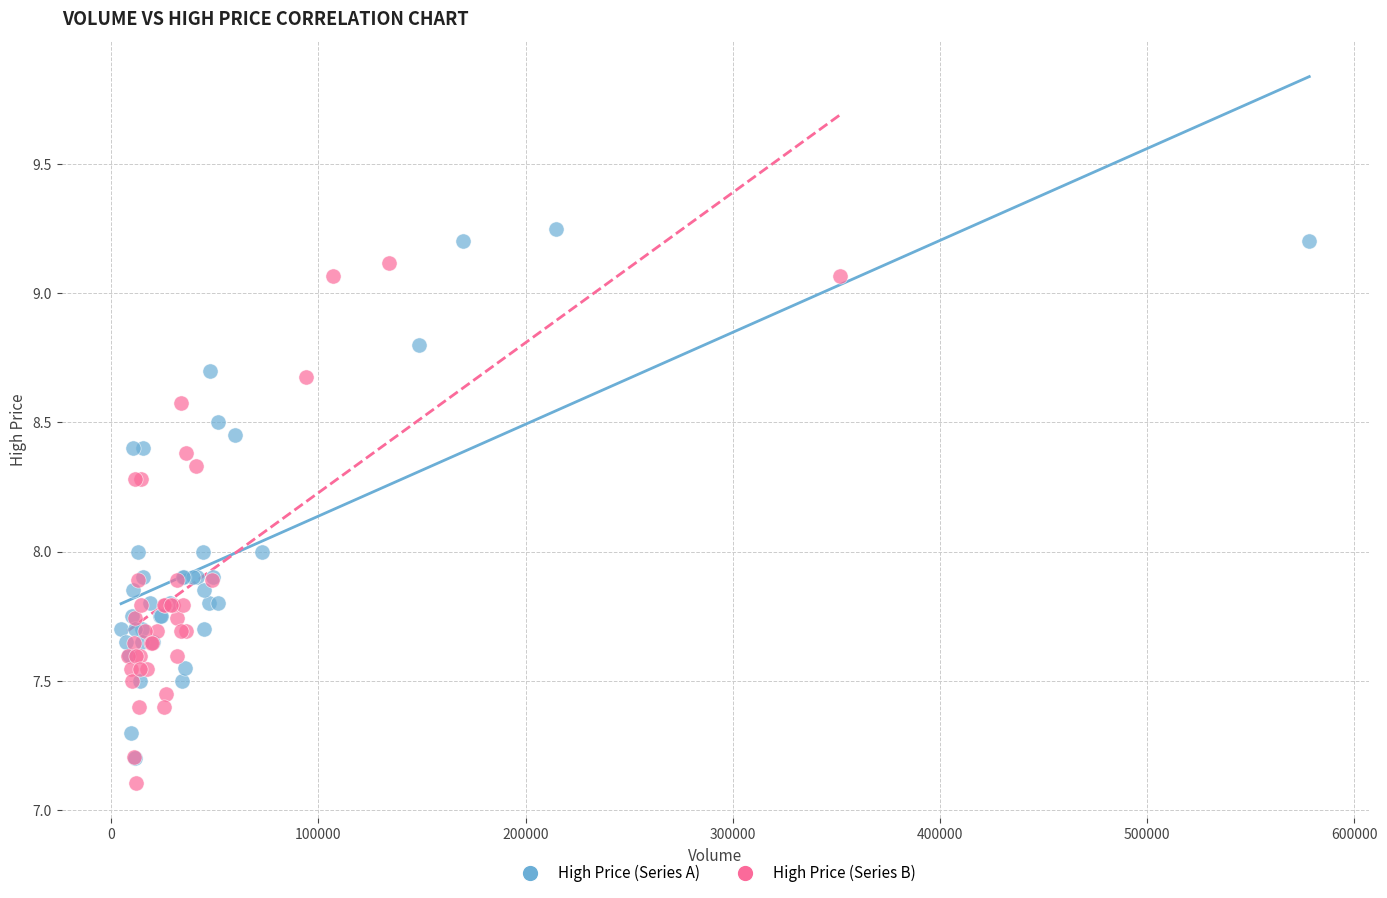

Which series has the widest spread of Y values?

High Price (Series A)